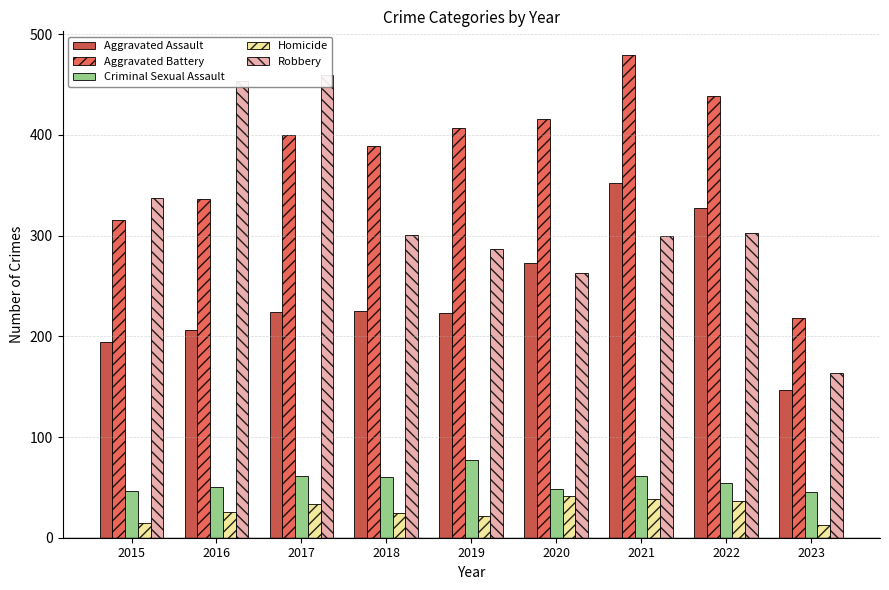

What is the sum of the Criminal Sexual Assault values at 2021 and 2023?

106